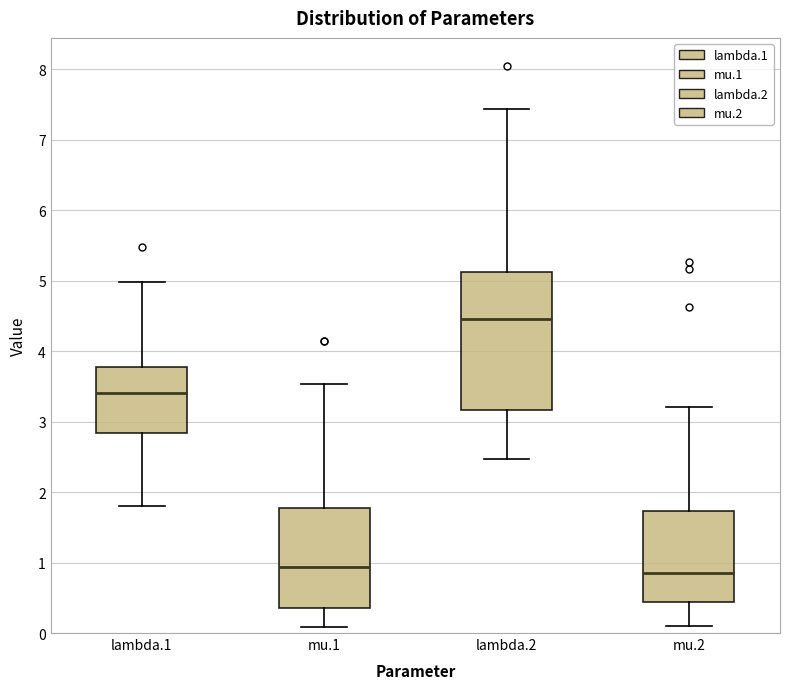

Reading left to right, transcribe this box plot: for each box, give where its median line is, the range the box spans, and where its two whiskers end, as read against the y-axis. The values are not printed on the chart, so give them approximately, as read against the axis.

lambda.1: median 3.4, box 2.8 to 3.8, whiskers 1.8 to 5.0
mu.1: median 0.9, box 0.4 to 1.8, whiskers 0.1 to 3.5
lambda.2: median 4.5, box 3.2 to 5.1, whiskers 2.5 to 7.4
mu.2: median 0.9, box 0.4 to 1.7, whiskers 0.1 to 3.2